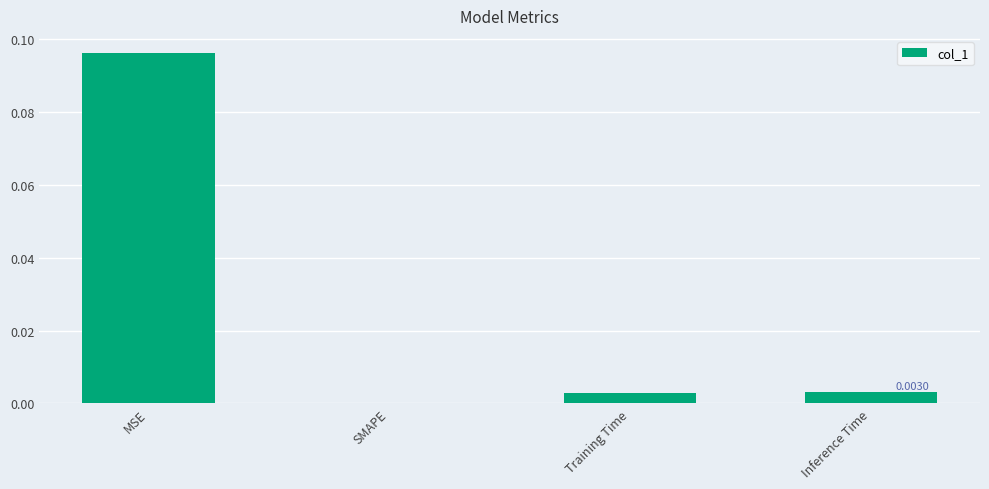

At which category does the chart reach its peak across all series?

MSE